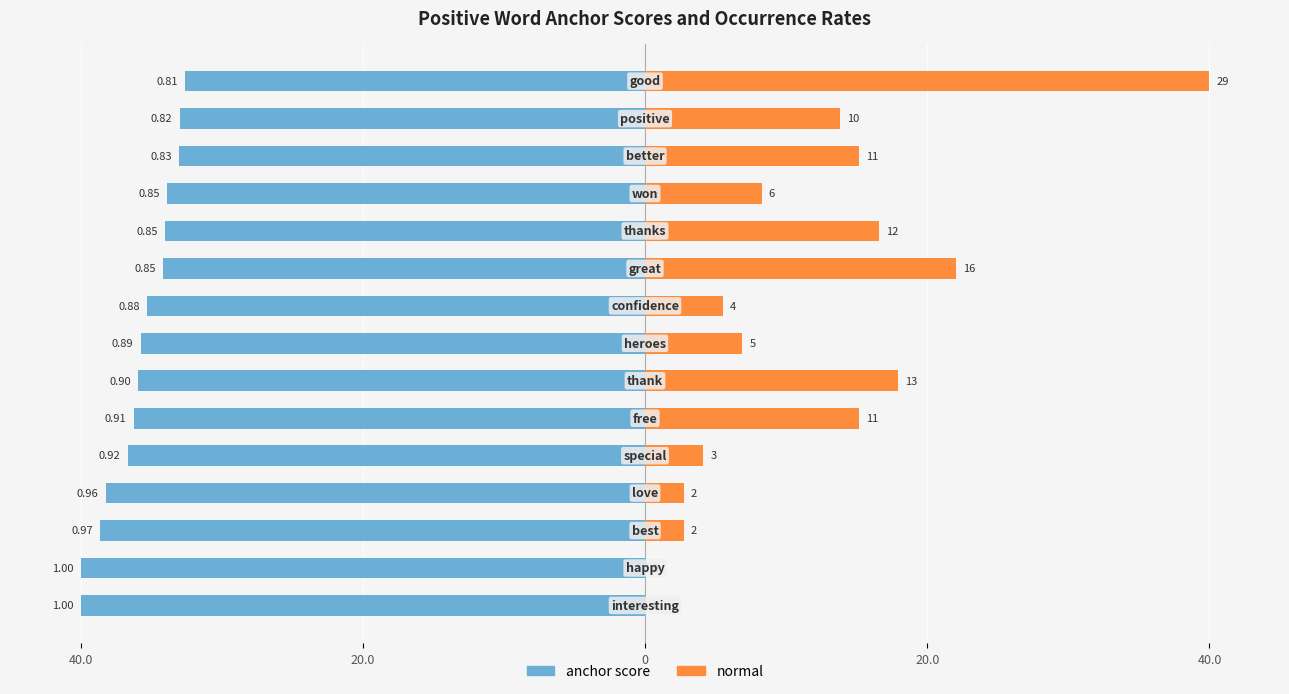

What is the average value of the anchor score series?

-35.8